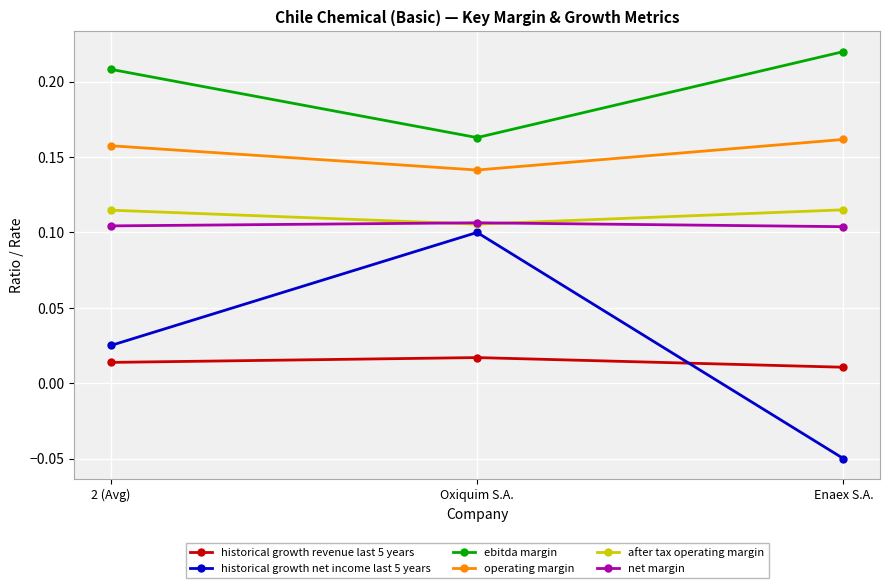

True or false: historical growth net income last 5 years has a value of 0.1 at Oxiquim S.A..

True